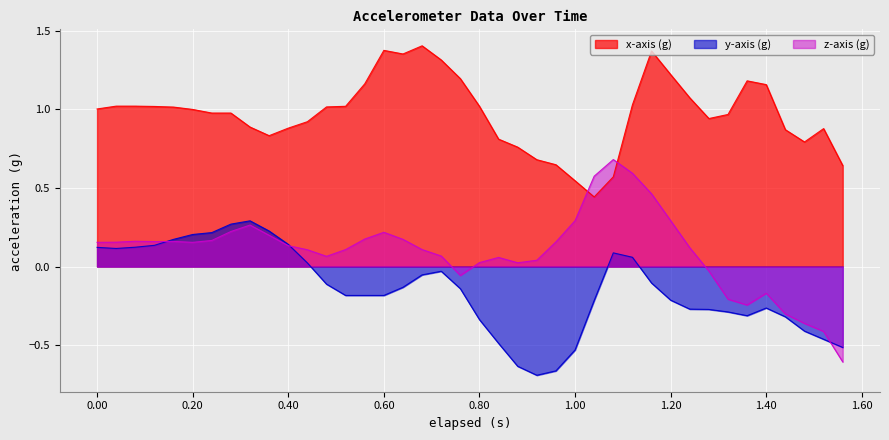

Which series changed the most between 0.04 and 0.68?

x-axis (g)